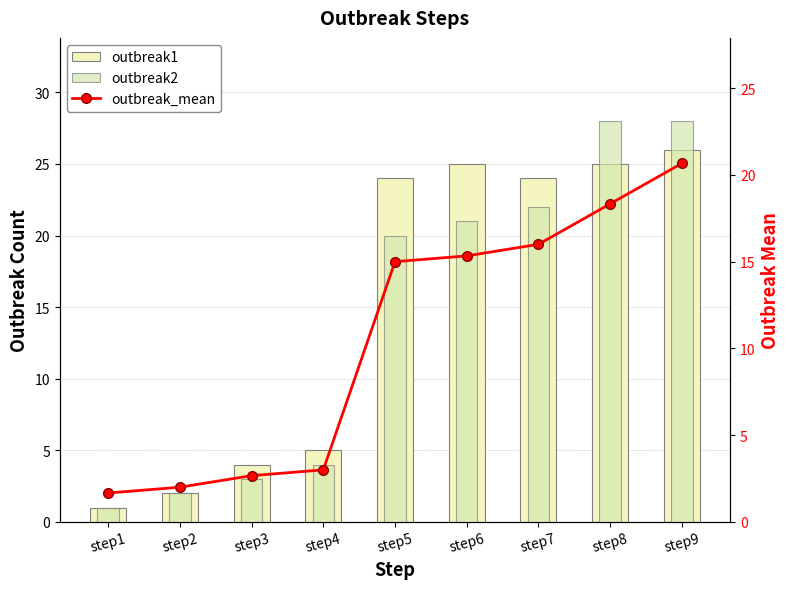

Between step4 and step7, which is larger?

step7